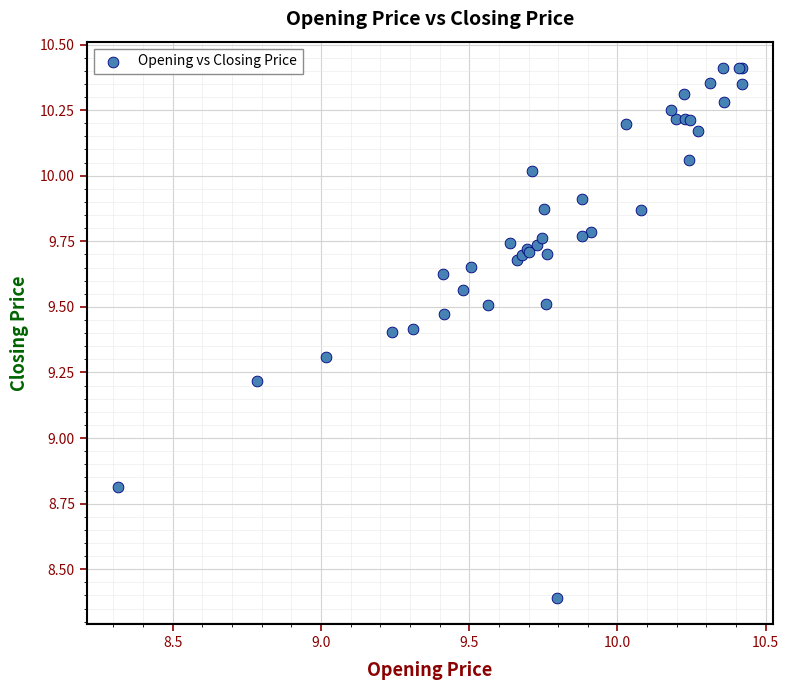

What Y value in the scatter plot is closest to 9?

8.8